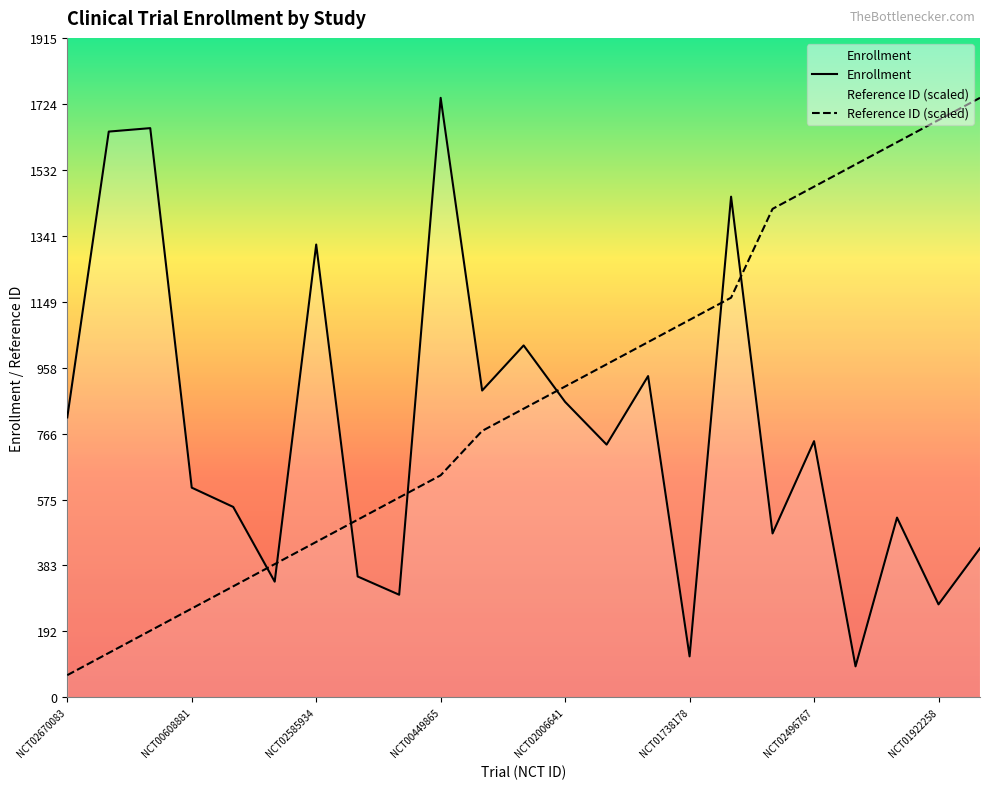

What are all the series names shown in the legend?

Enrollment, Reference ID (scaled)